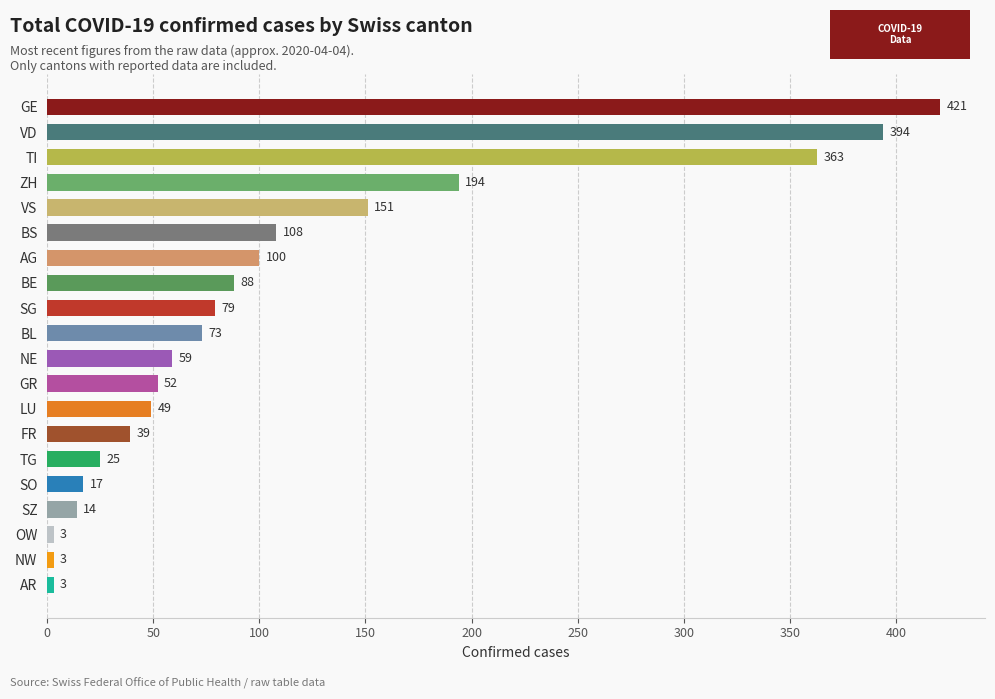

Reading top to bottom, extract all data points from this chart.

GE=421	VD=394	TI=363	ZH=194	VS=151	BS=108	AG=100	BE=88	SG=79	BL=73	NE=59	GR=52	LU=49	FR=39	TG=25	SO=17	SZ=14	OW=3	NW=3	AR=3